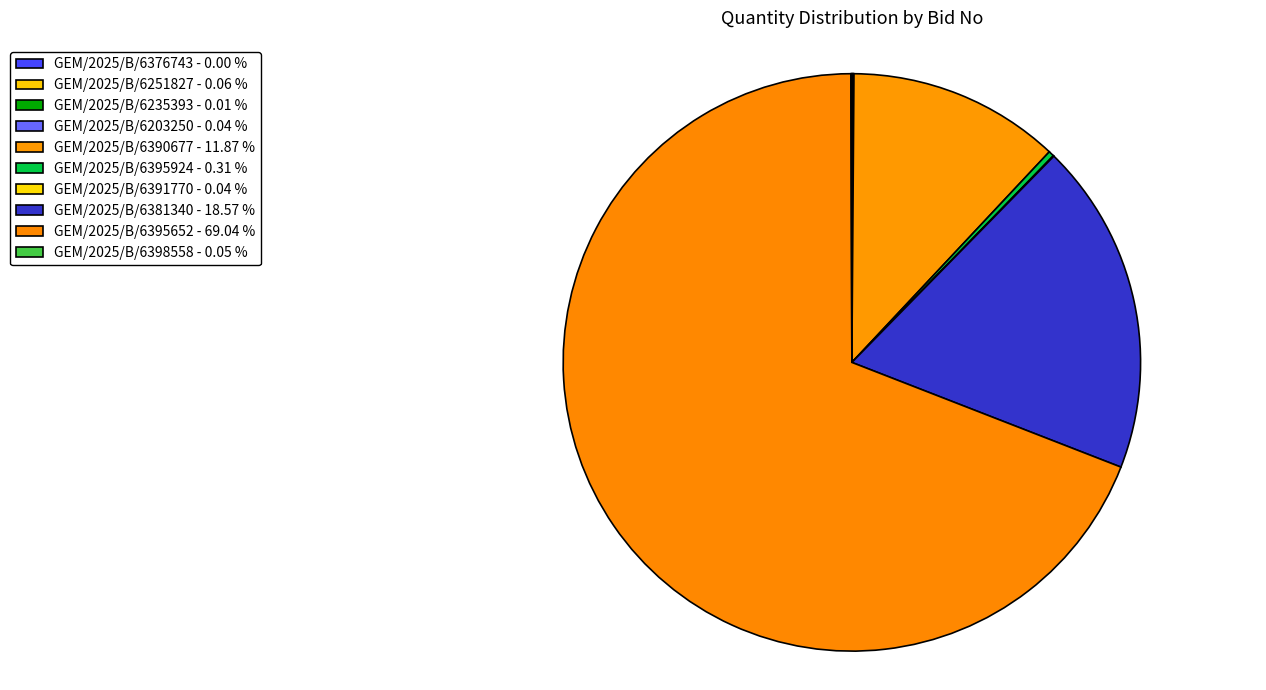

How many segments does this pie chart have?

10